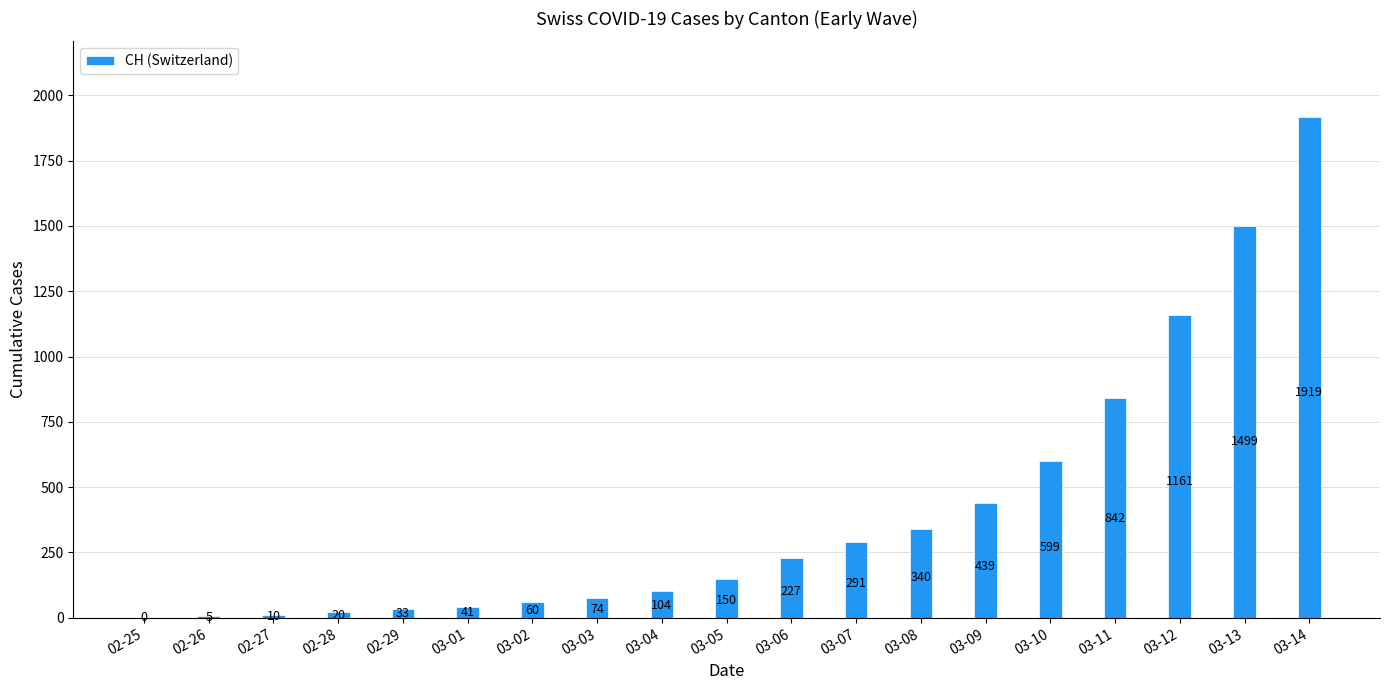

Which category has the highest value across all series?

03-14